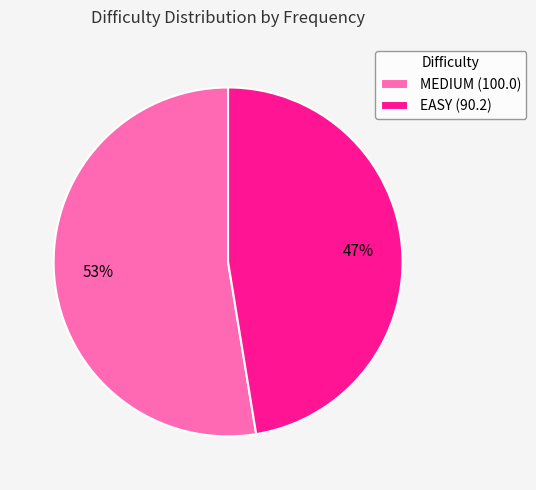

Combined, do EASY (90.2) and MEDIUM (100.0) account for over 50%?

Yes